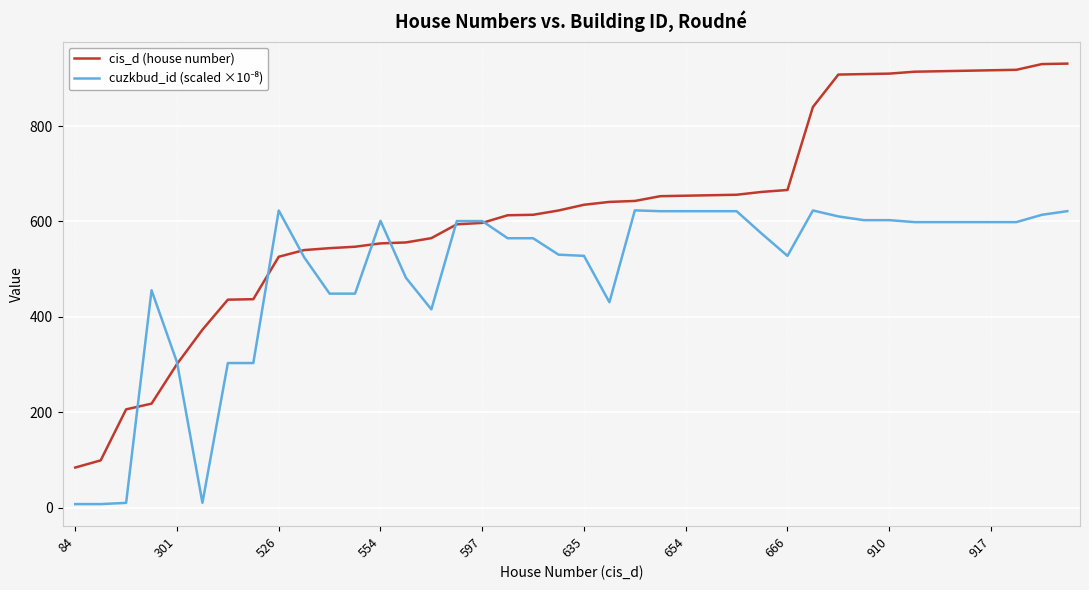

Which series has the largest total across all categories?

cis_d (house number)